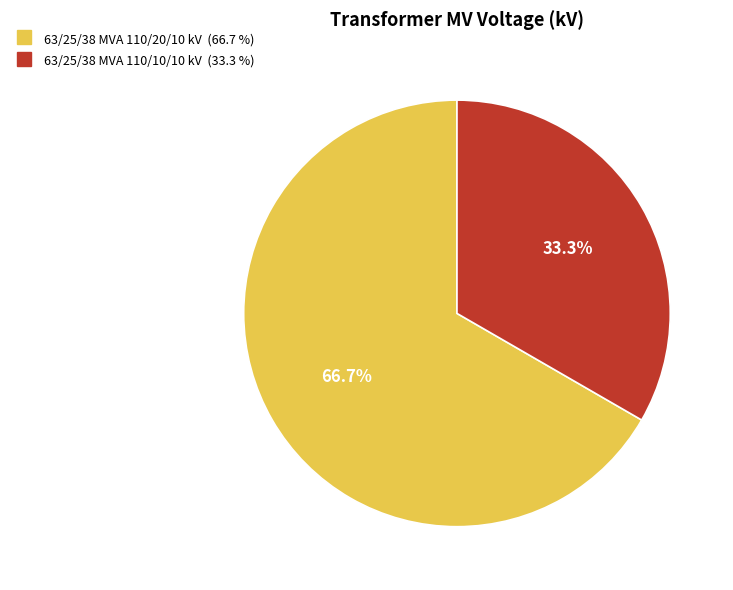

To the nearest percent, what portion does 63/25/38 MVA 110/10/10 kV represent?

33%